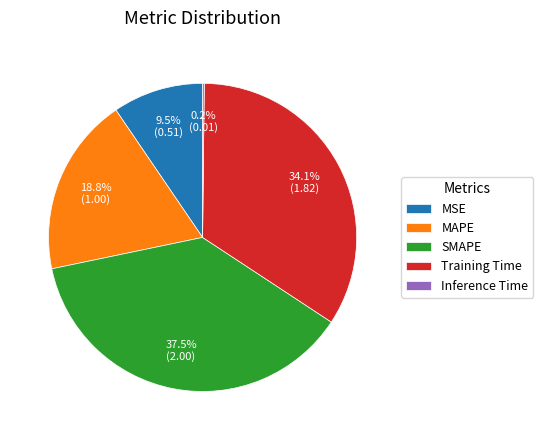

How much of the chart is everything except SMAPE?

62.5%